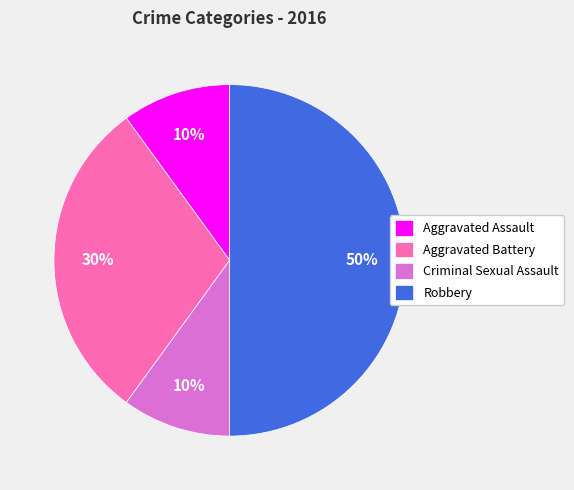

Count the number of slices in the pie.

4